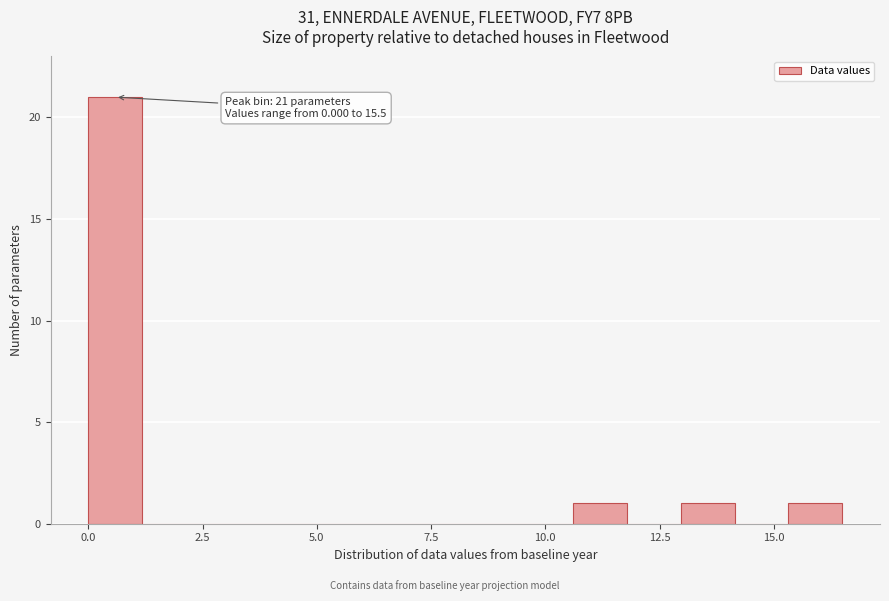

Read against the x-axis, roughly where is the centre of the tallest bar?

0.5